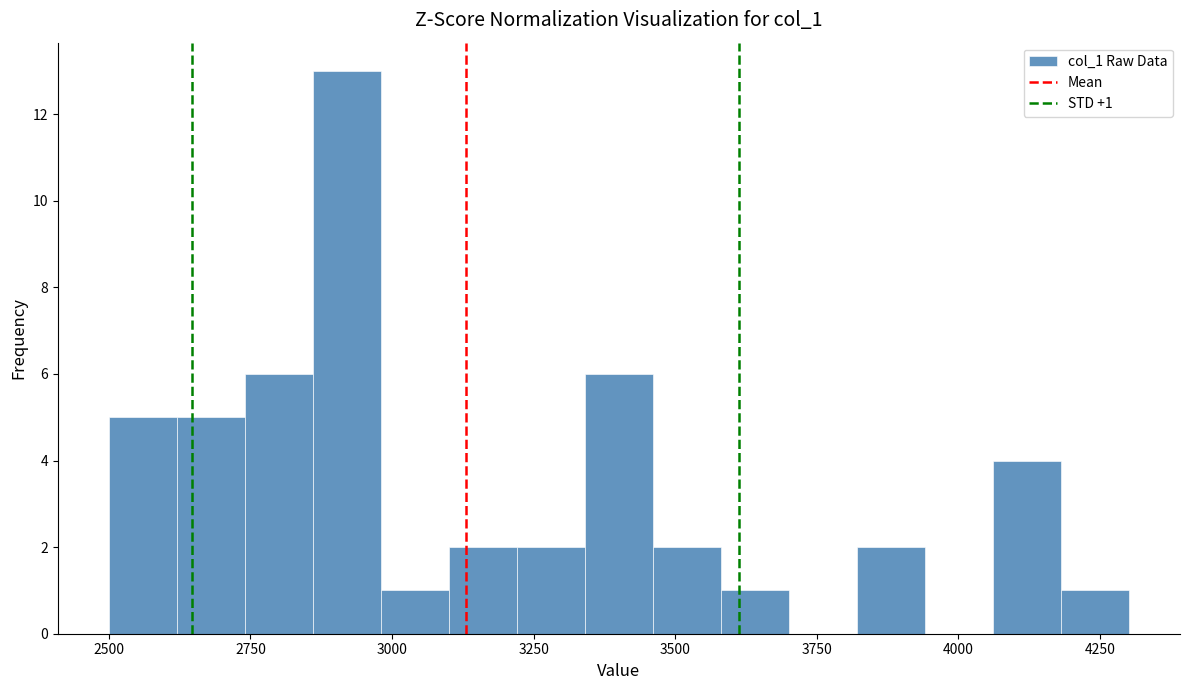

Around what value on the x-axis is the tallest bar? Give the approximate position of its centre, as read against the axis.

2900